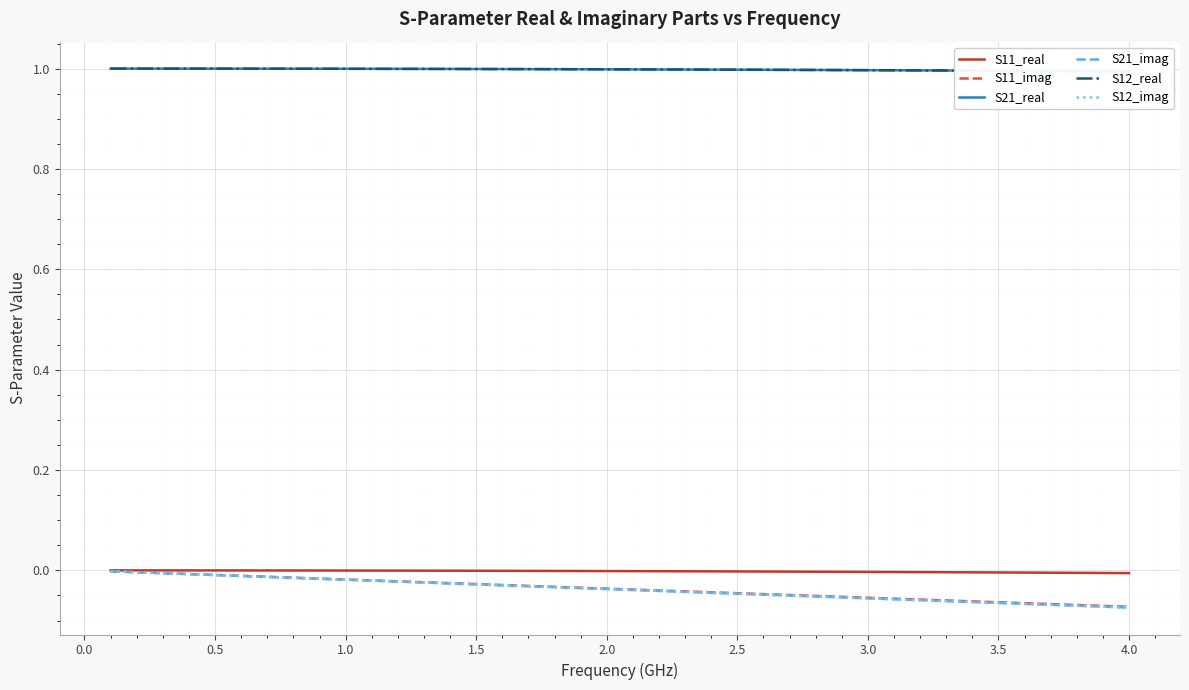

The S12_imag series shows -0.0 at 25. True or false?

False